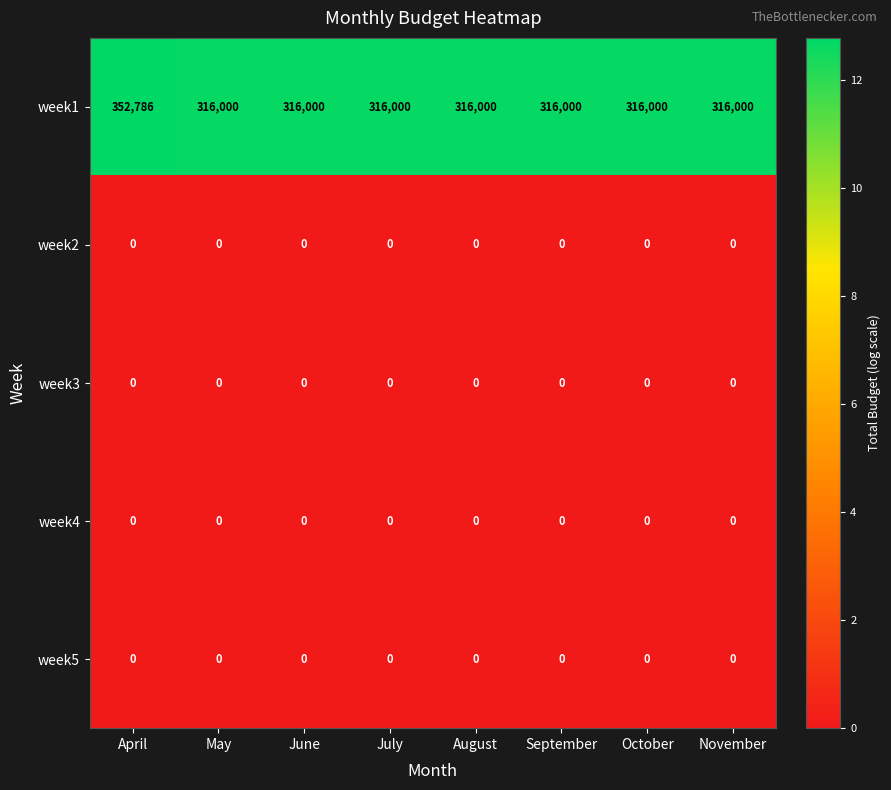

Which series has the largest range (max minus min)?

week1